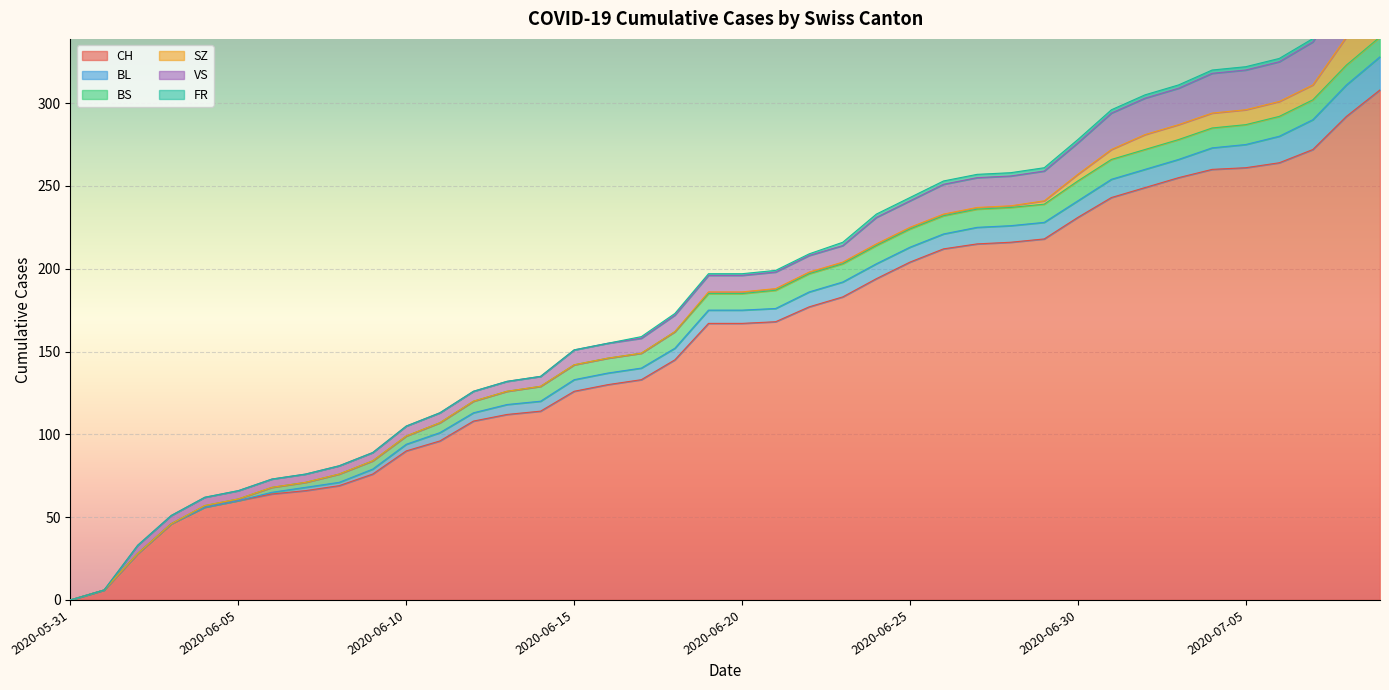

The value of SZ at 2020-06-13 is 0. True or false?

True